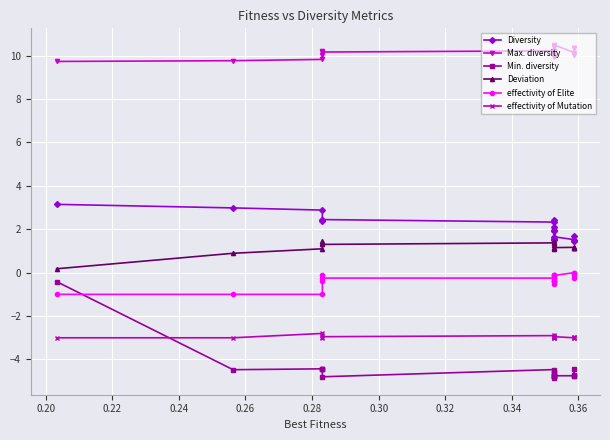

What is the lowest value of the Diversity series?

1.4